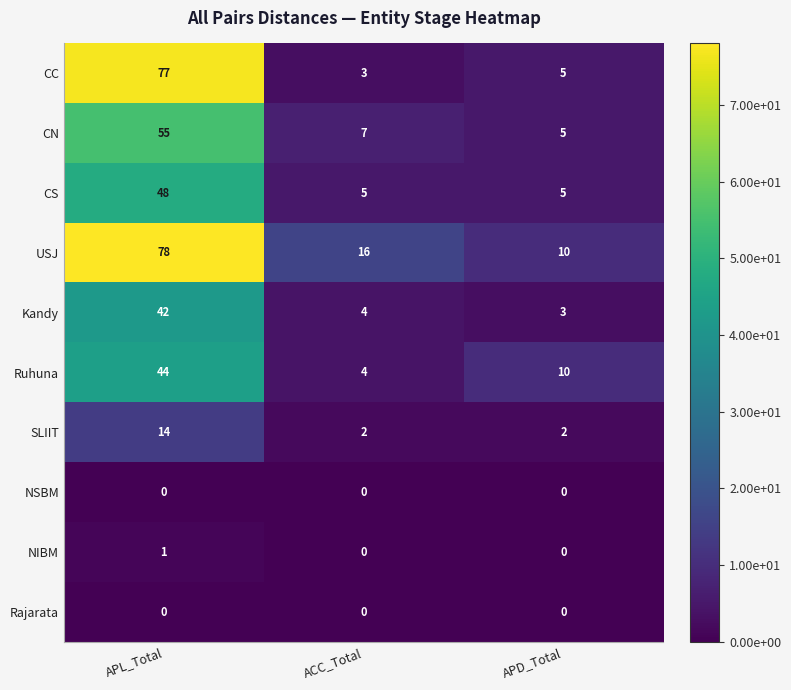

What is the difference between the maximum and minimum values in the CC series?

74